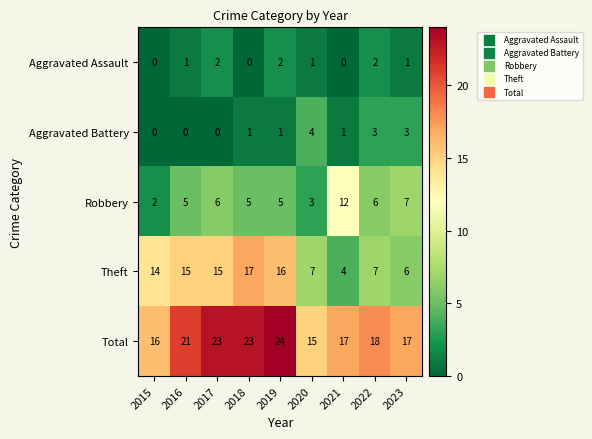

Which category has the lowest value in the Theft series?

2021